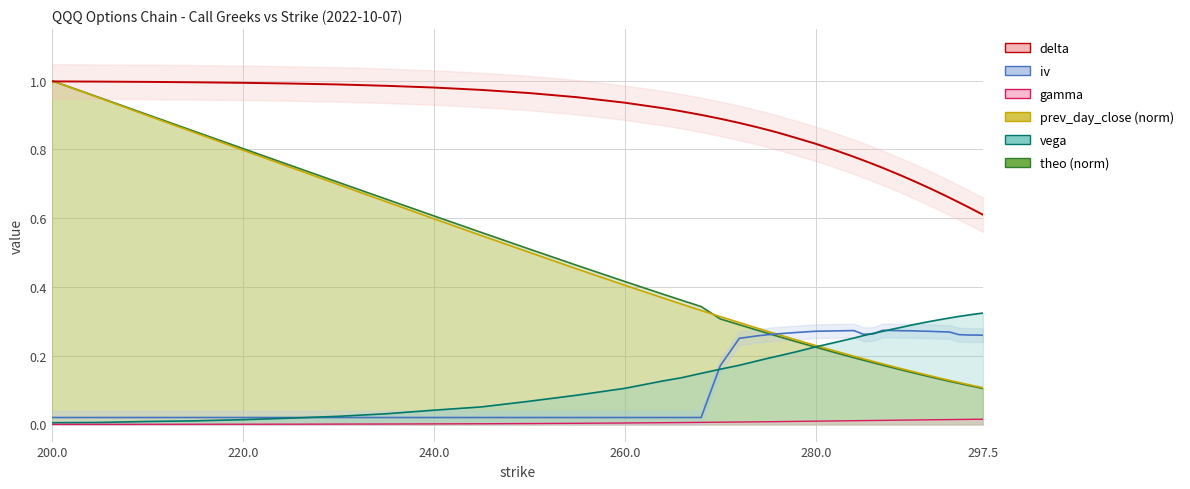

True or false: gamma and iv cross at least once.

False